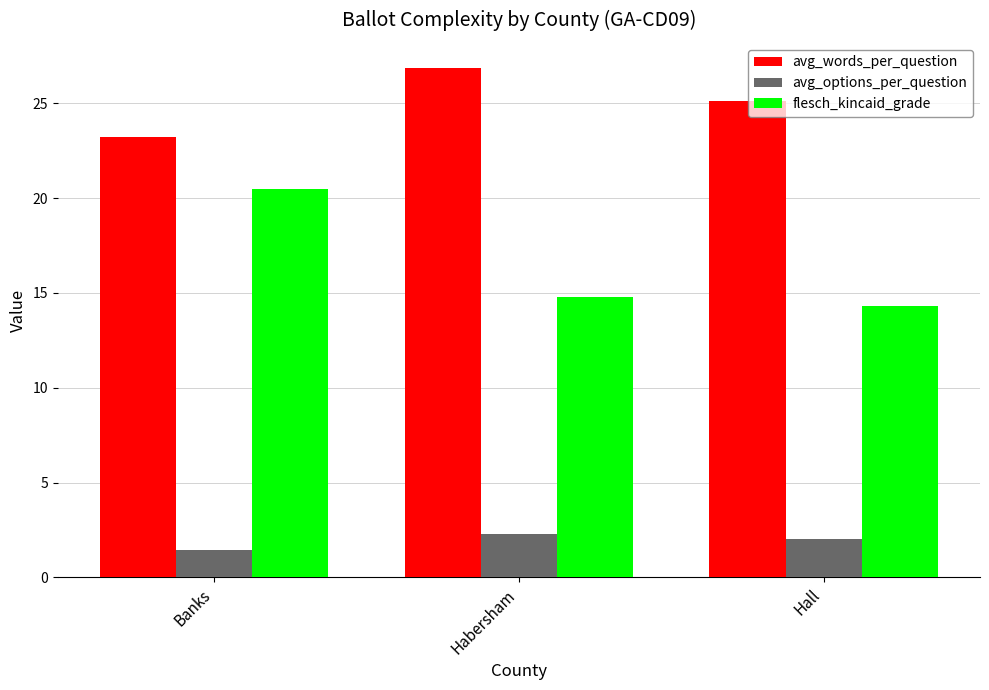

The value of flesch_kincaid_grade at Banks is 14.1. True or false?

False